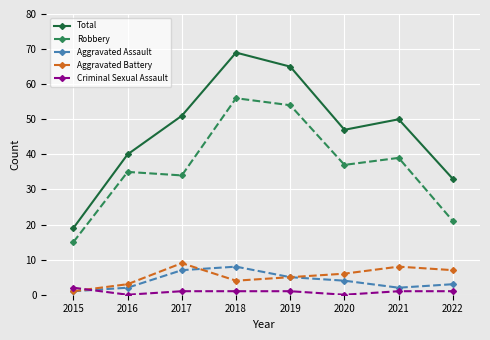

Is it true that Aggravated Assault equals 1 at 2015?

True